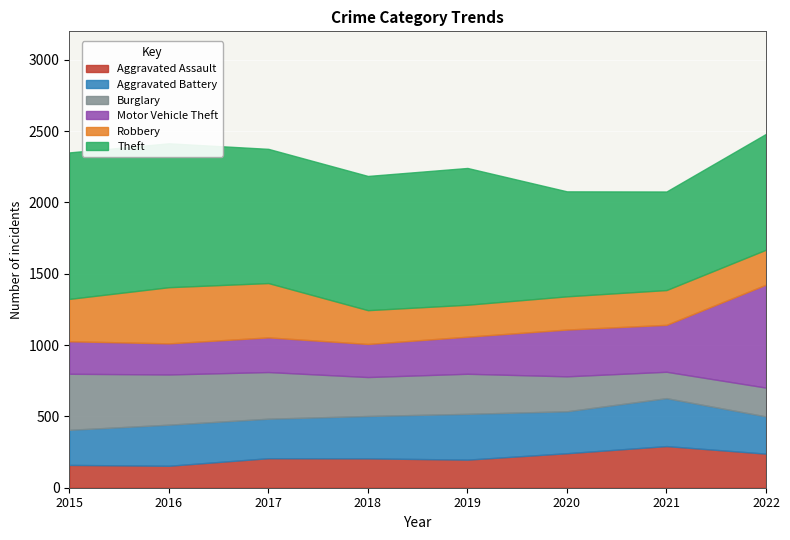

Which category has the highest value in the Robbery series?

2016